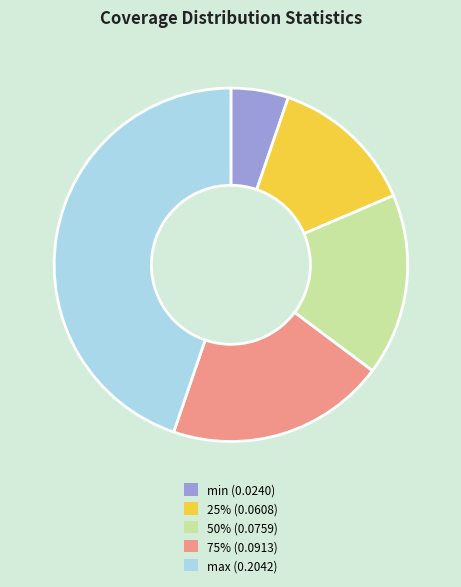

Between 75% (0.0913) and max (0.2042), which is larger?

max (0.2042)